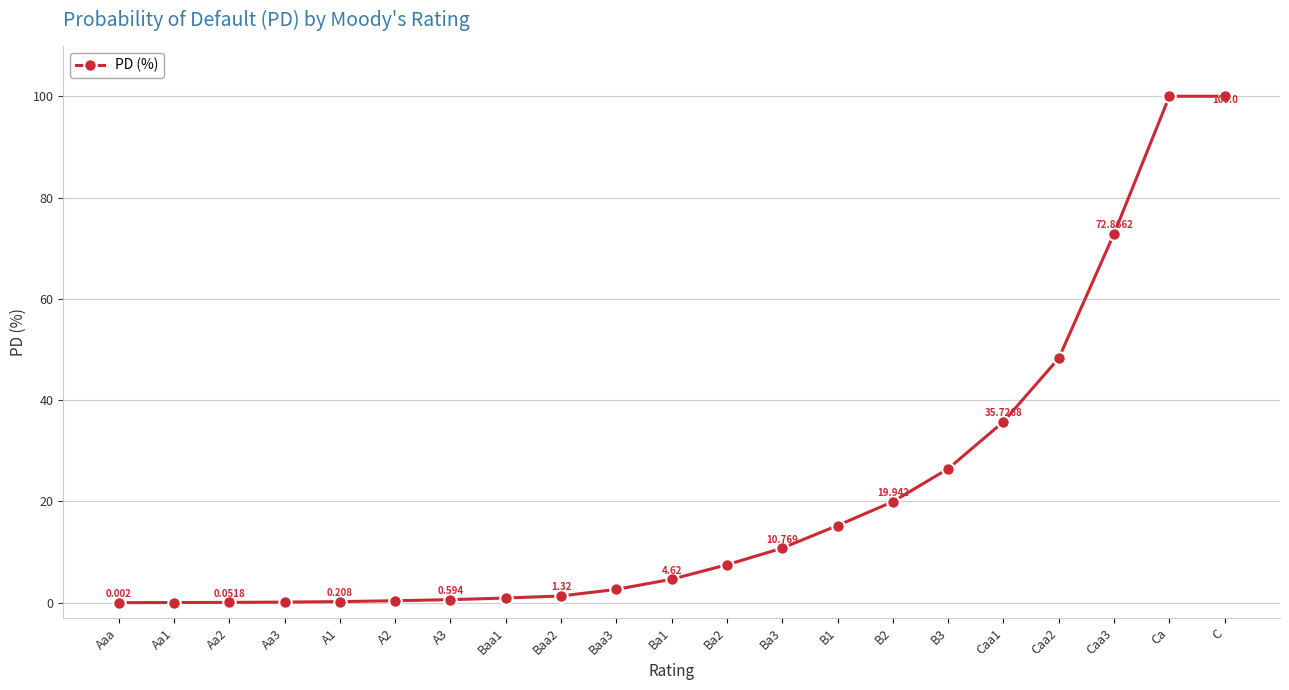

Which label corresponds to the smallest value in the chart?

Aaa